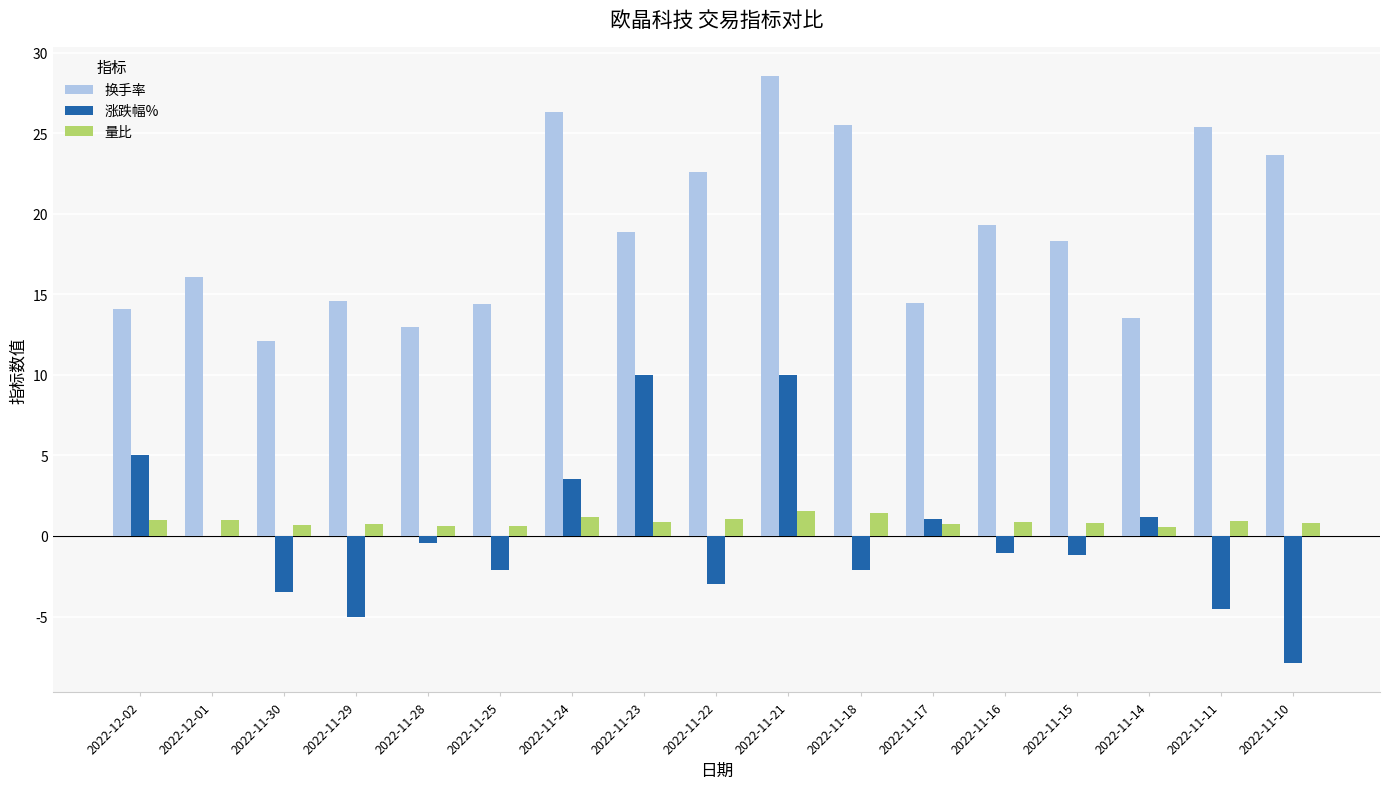

The 量比 series shows 0.8 at 2022-11-29. True or false?

True